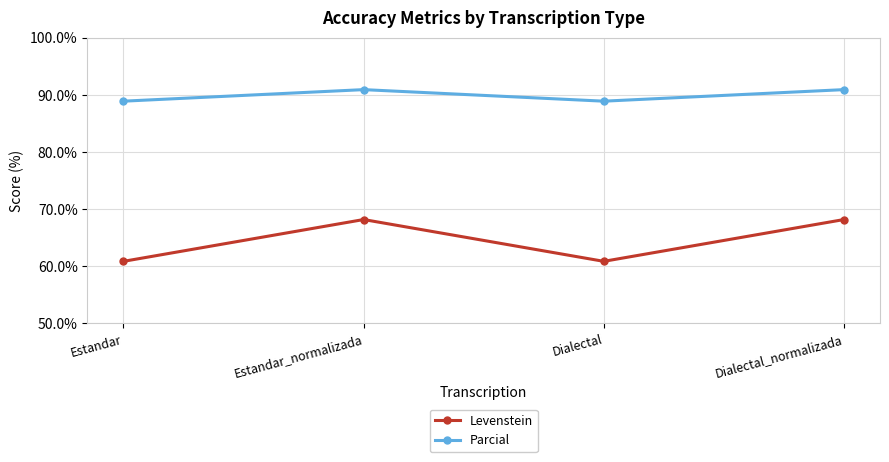

Which series has the largest range (max minus min)?

Levenstein